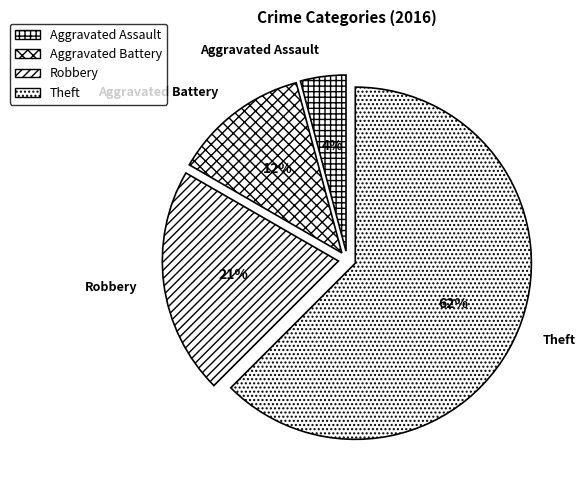

Is Theft the majority of the pie?

Yes